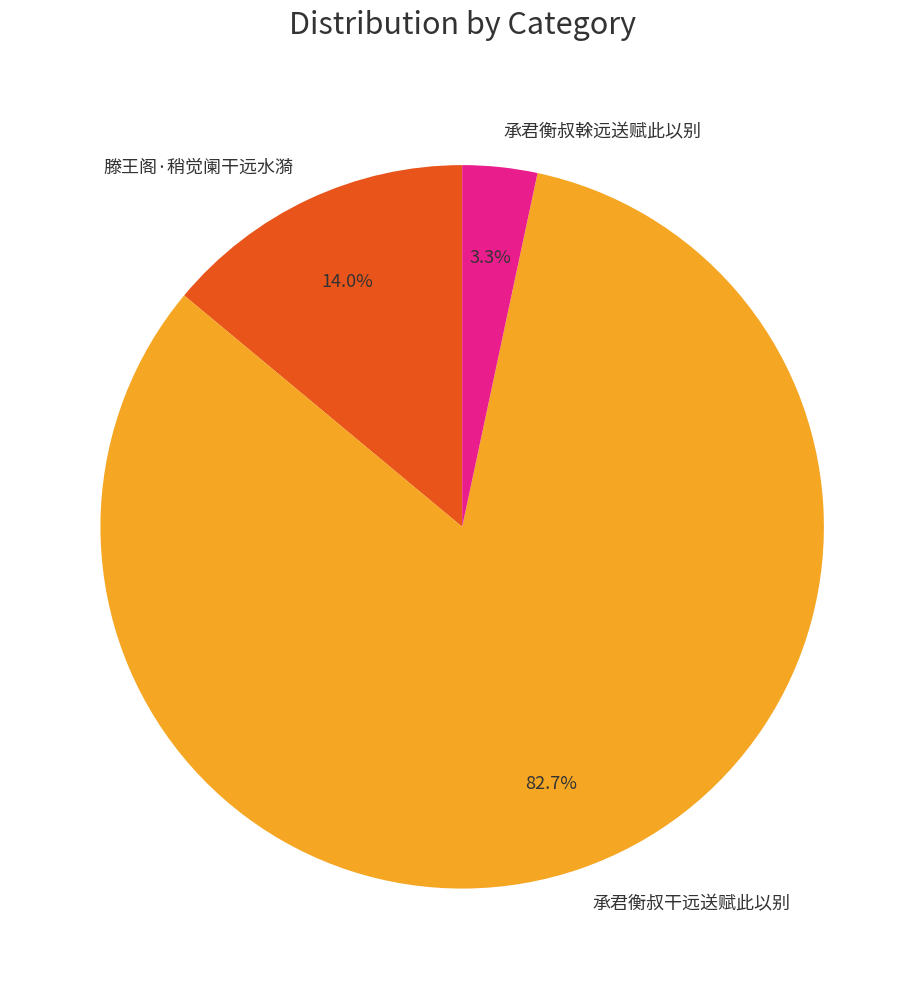

To the nearest percent, what is the average slice percentage?

33%